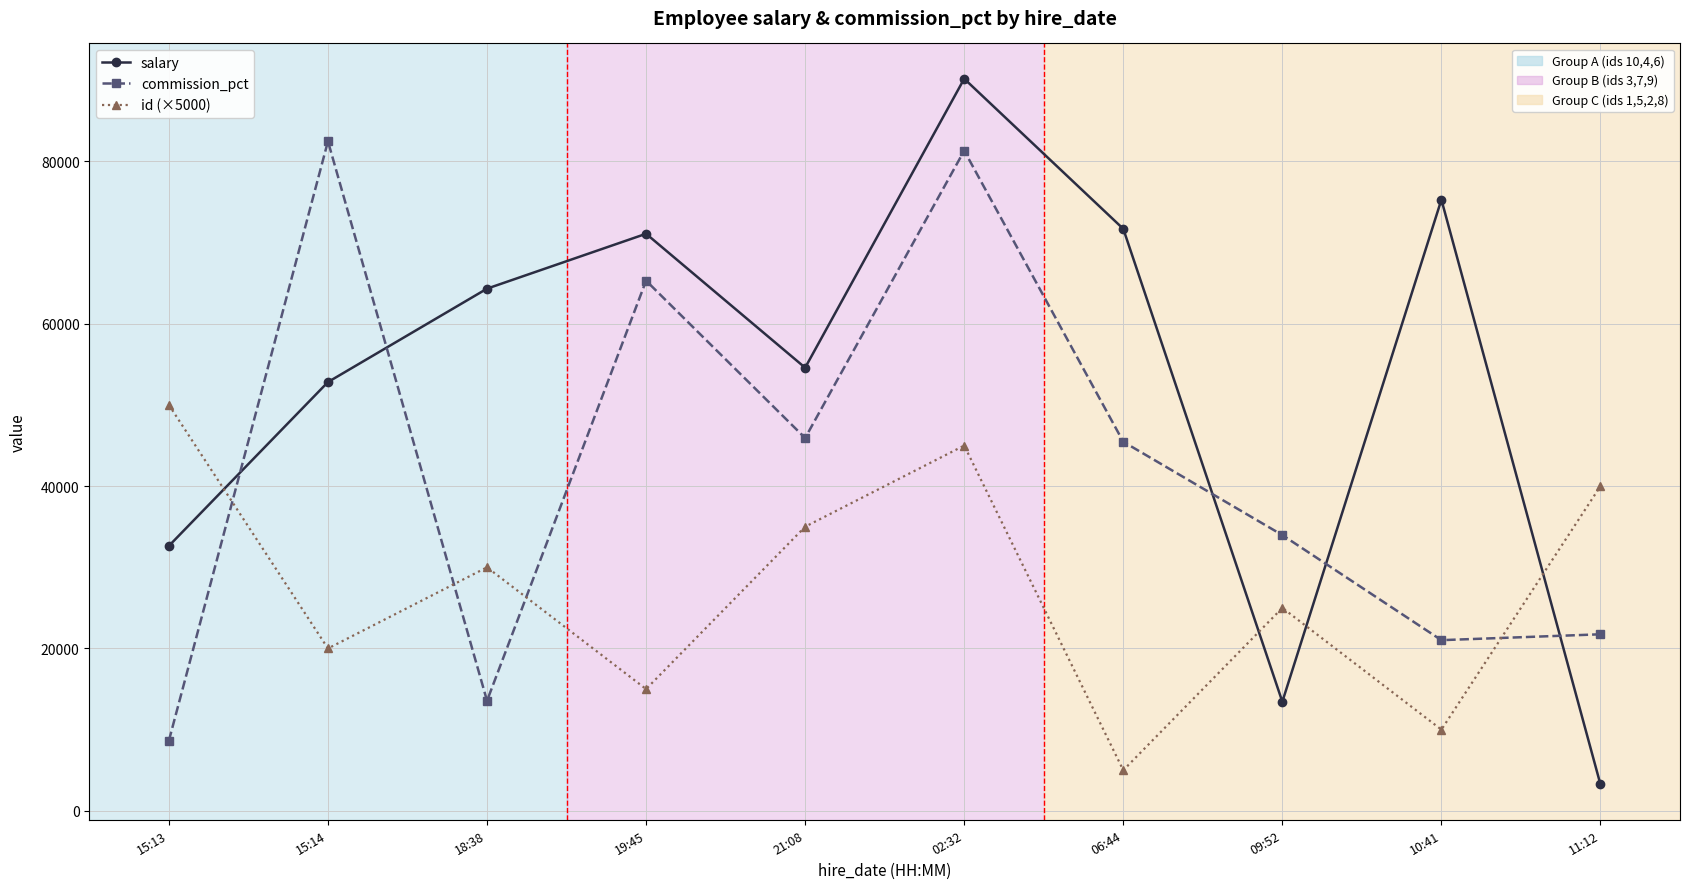

Does the chart have visible grid lines?

Yes